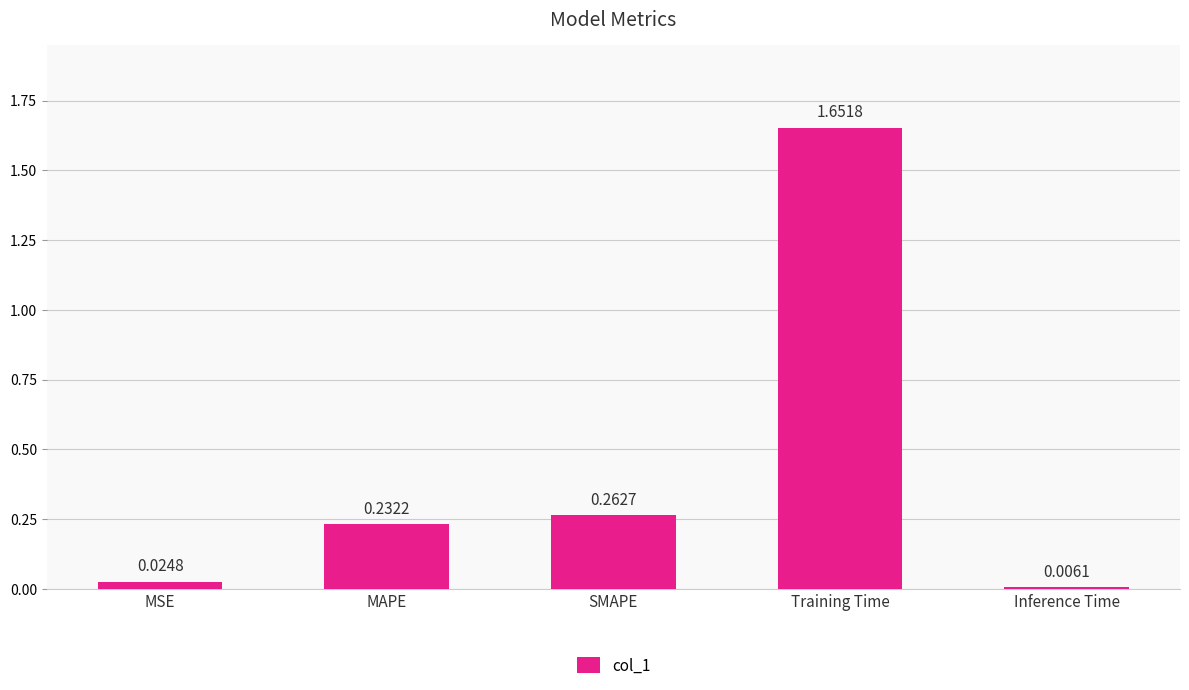

At which label is the value closest to 0?

Inference Time